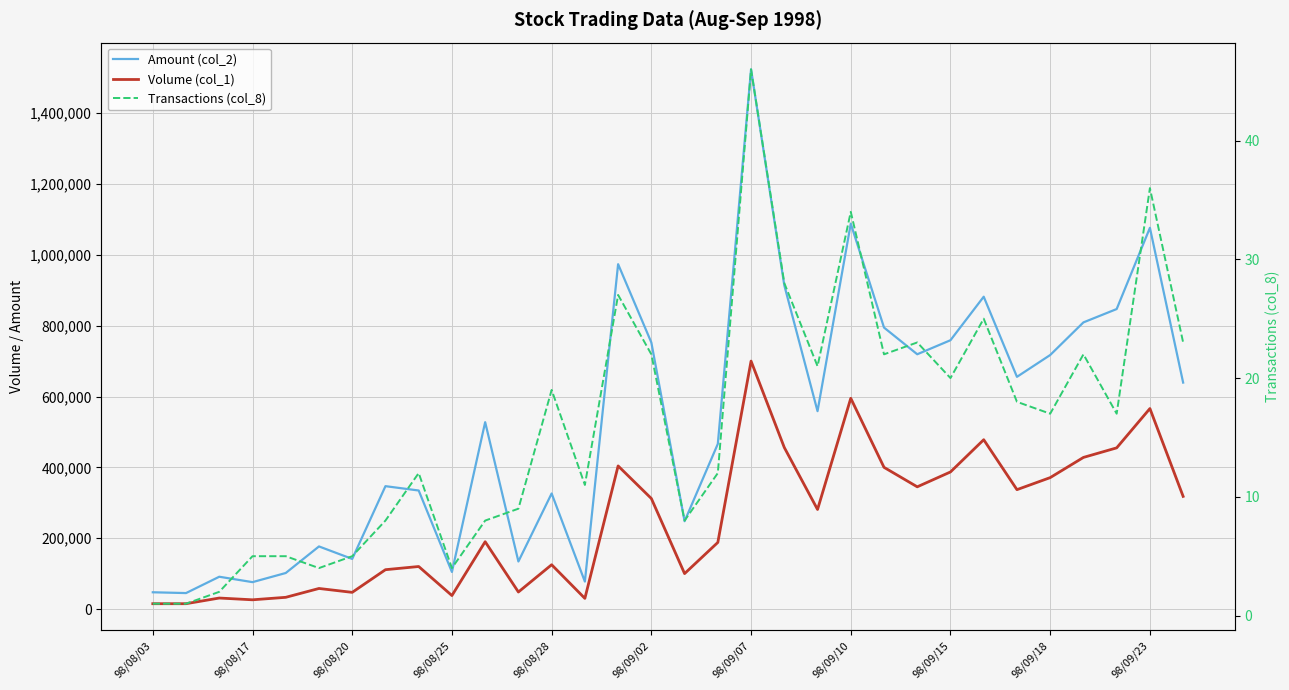

What is the label of the 3rd point from the right?

29